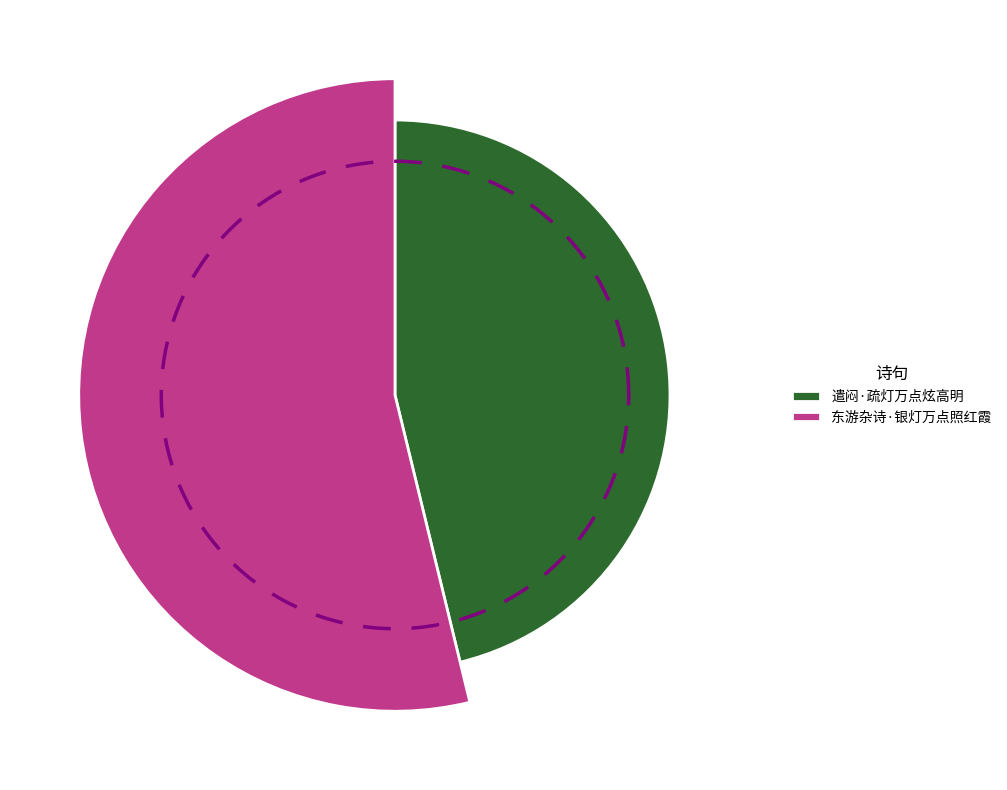

The 东游杂诗·银灯万点照红霞 slice represents 54% of the pie. True or false?

True